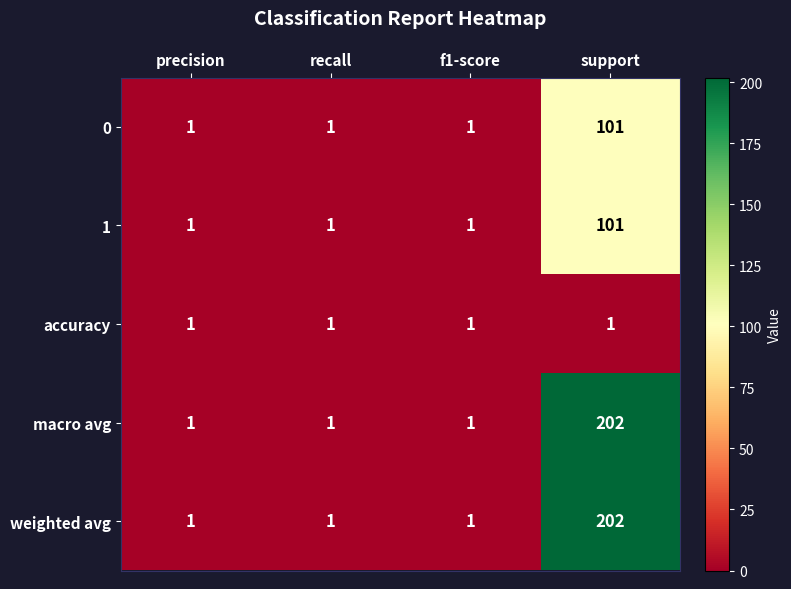

True or false: weighted avg has a value of 2 at precision.

False